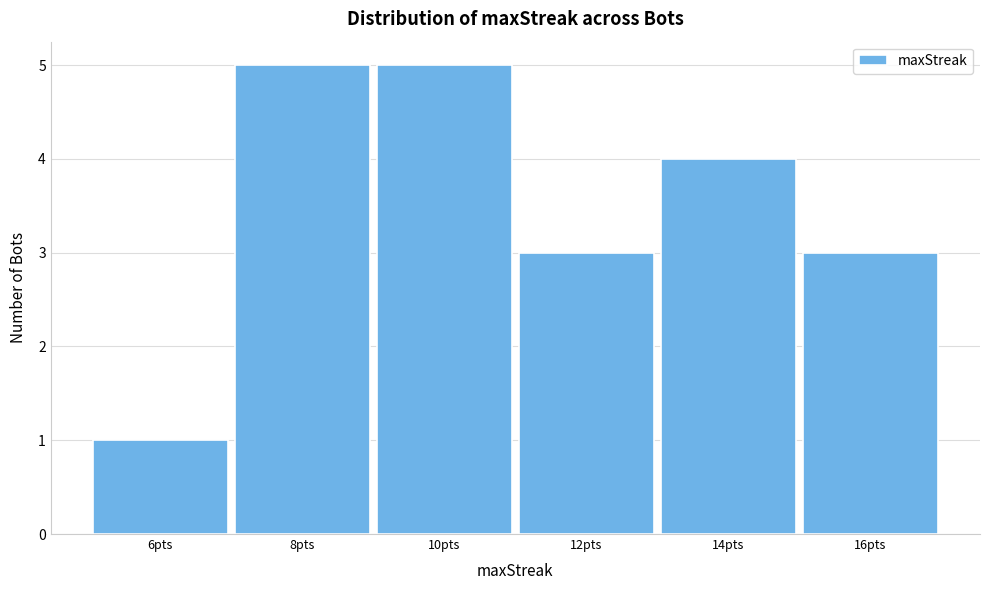

Reading left to right, transcribe this chart: for each bar, give the range it covers on the x-axis and its height. The values are not printed on the chart, so give them approximately, as read against the axis.

5 to 7: 1
7 to 9: 5
9 to 11: 5
11 to 13: 3
13 to 15: 4
15 to 17: 3